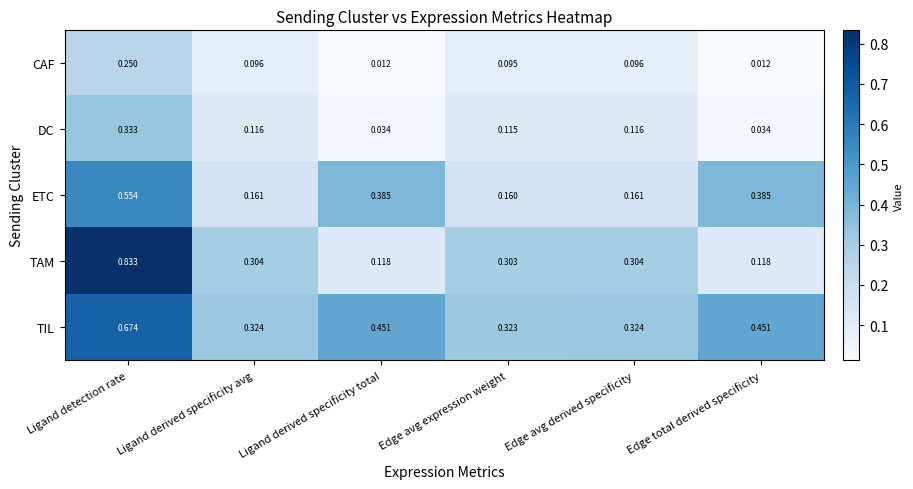

How many distinct data groups are displayed?

5